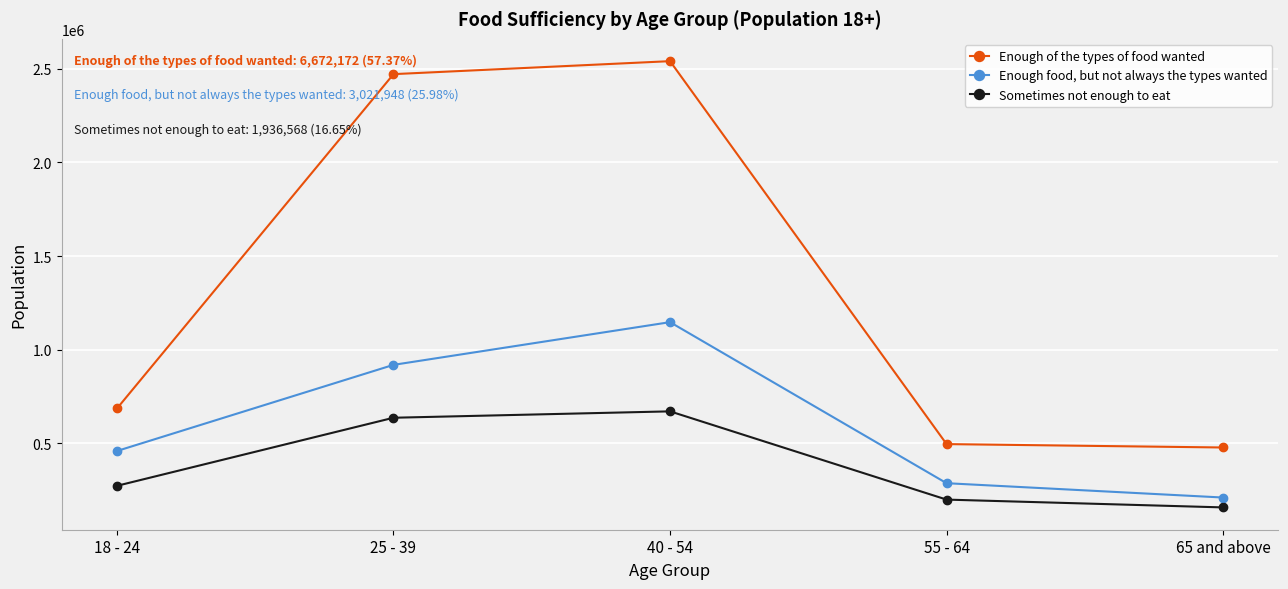

What is the spread (max minus min) of values at 65 and above?

320032